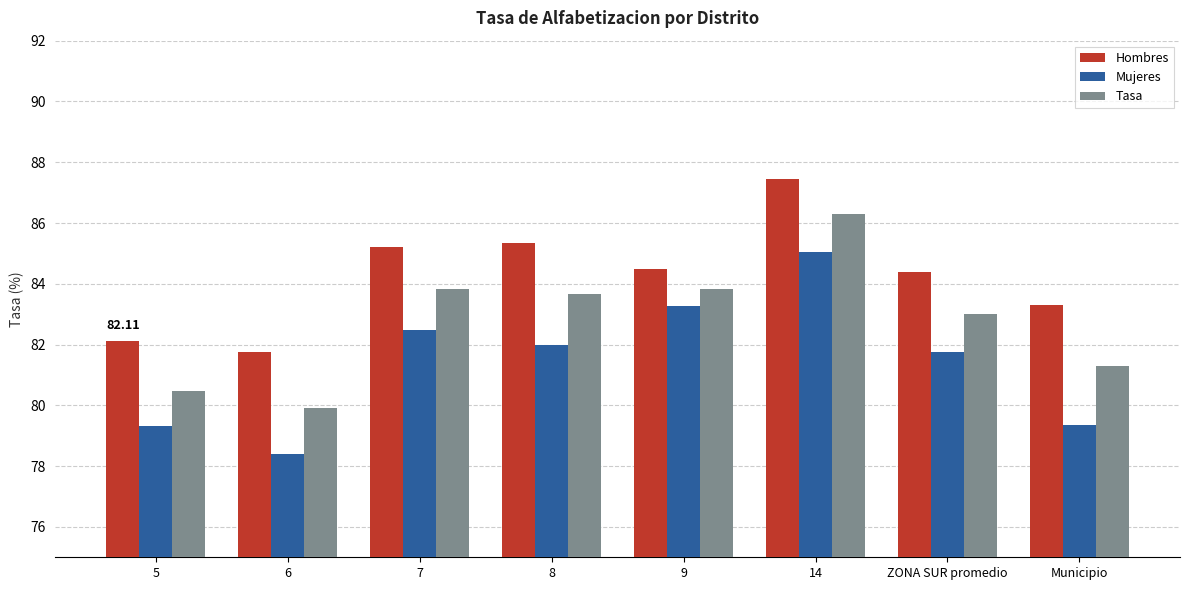

What is the label of the 7th bar from the right?

6